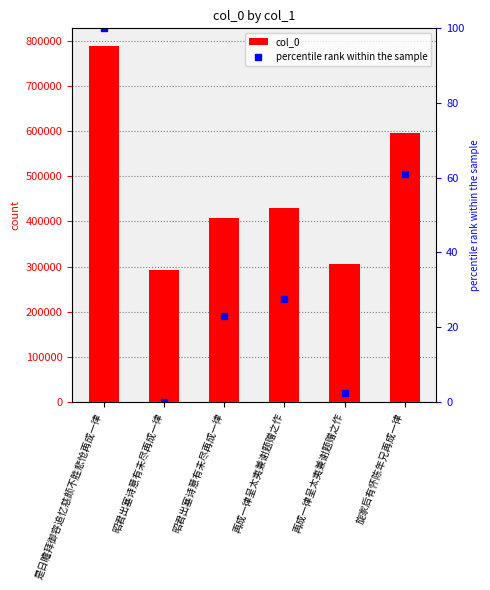

At how many categories does at least one series exceed 721847?

1